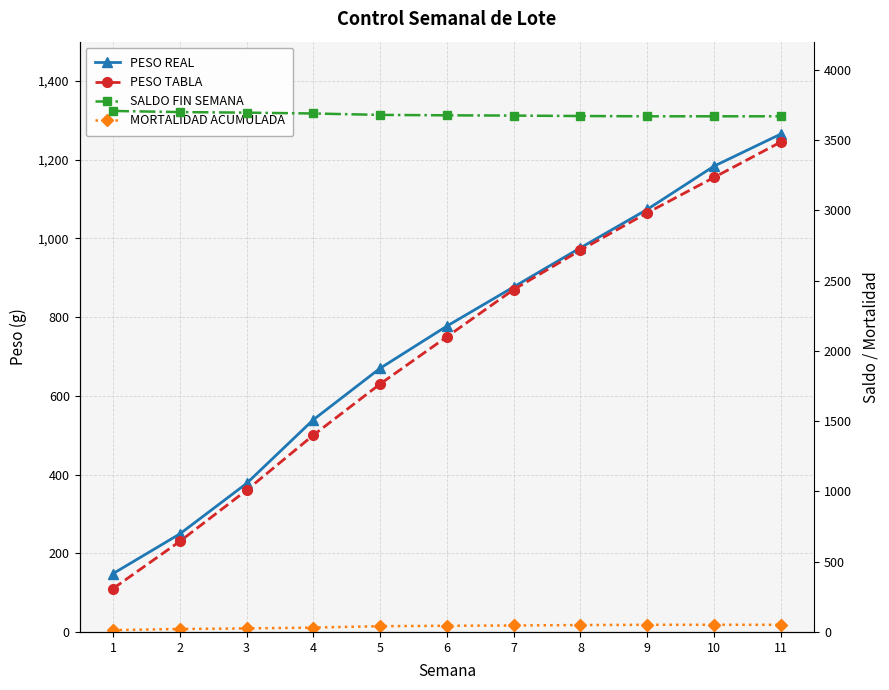

List the series in order of their peak value, lowest first.

MORTALIDAD ACUMULADA, PESO TABLA, PESO REAL, SALDO FIN SEMANA